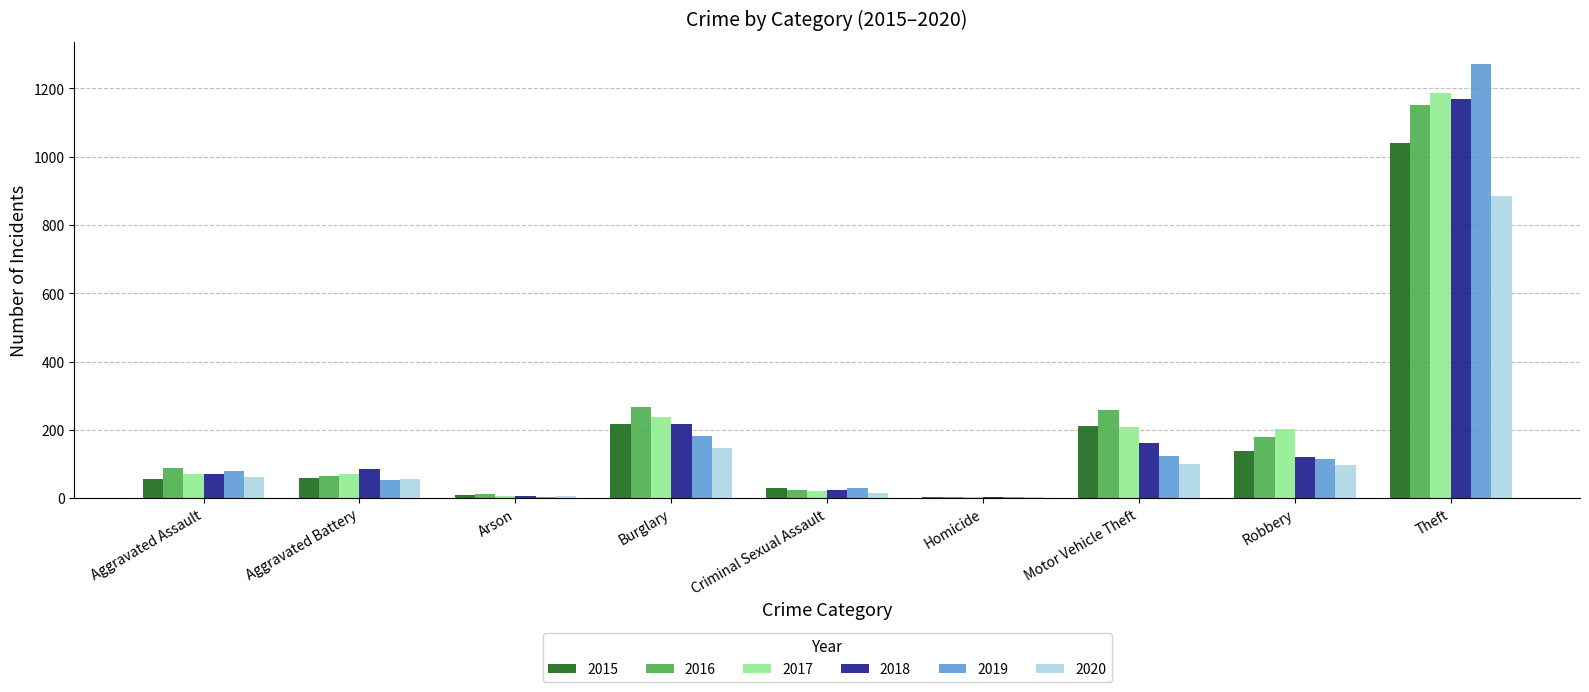

Which series changed the most between Burglary and Theft?

2019